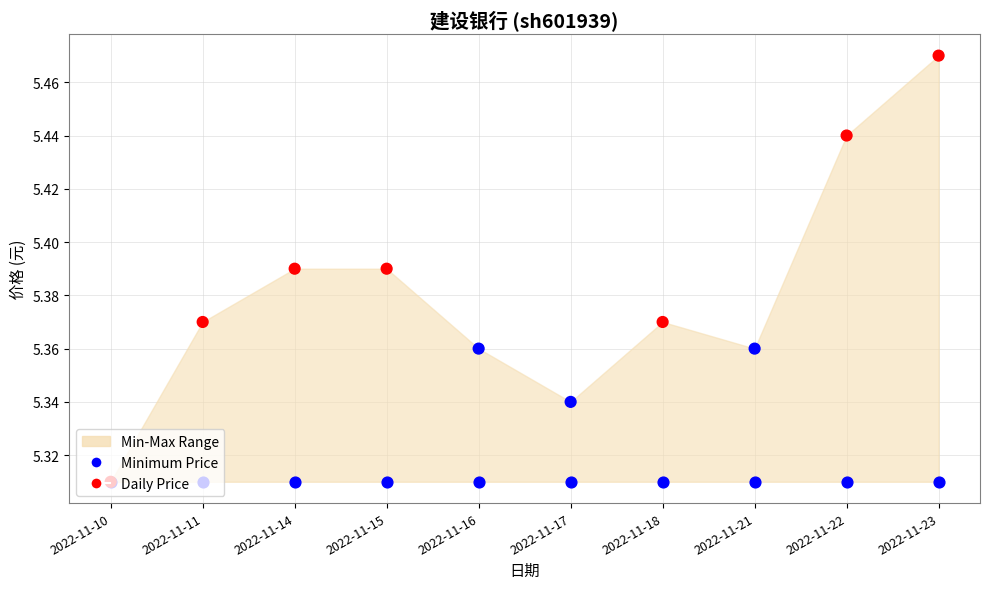

Is the value of Price at 2022-11-18 greater than the value of Minimum Price at 2022-11-14?

Yes